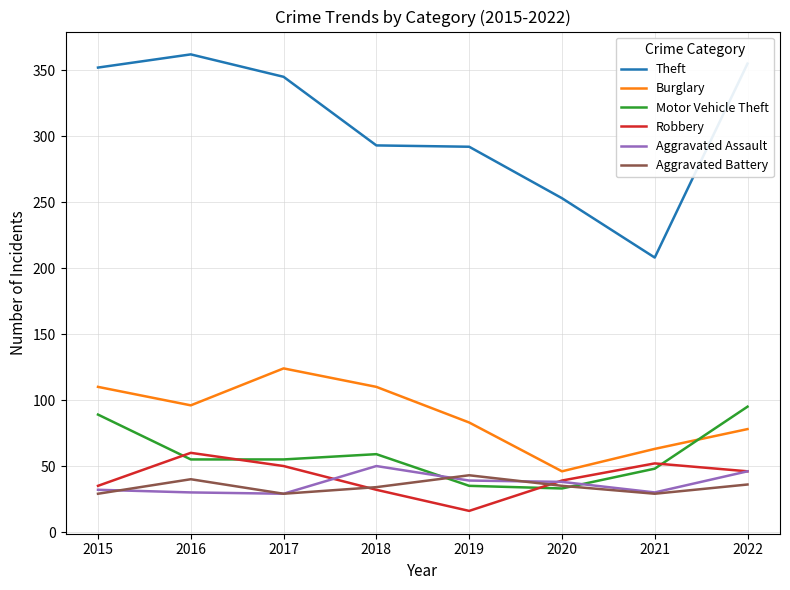

What is the minimum value for Aggravated Battery?

29